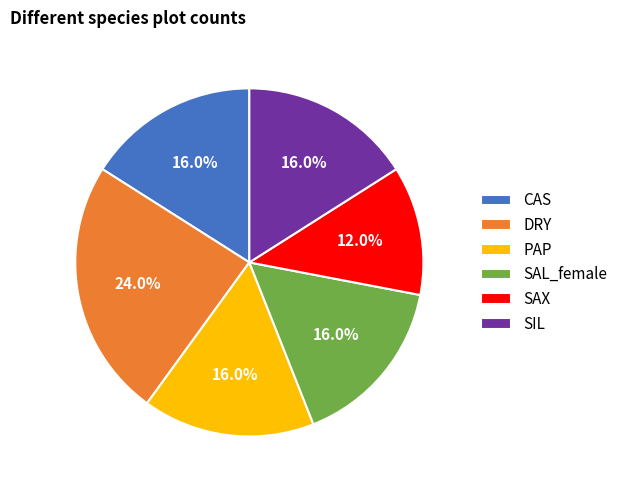

What is the smallest slice in the pie chart?

SAX